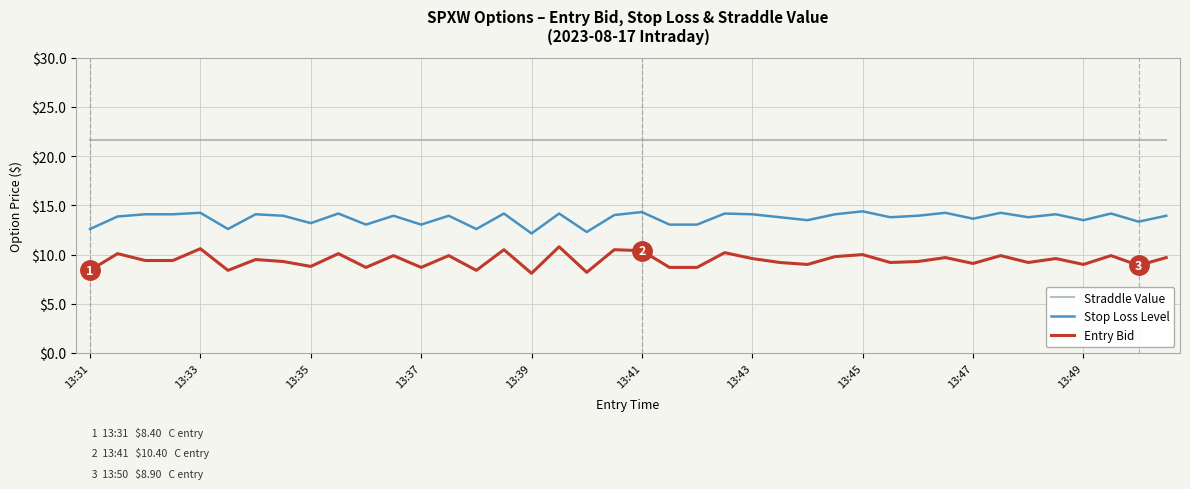

Does the chart display data point markers on the line(s)?

No